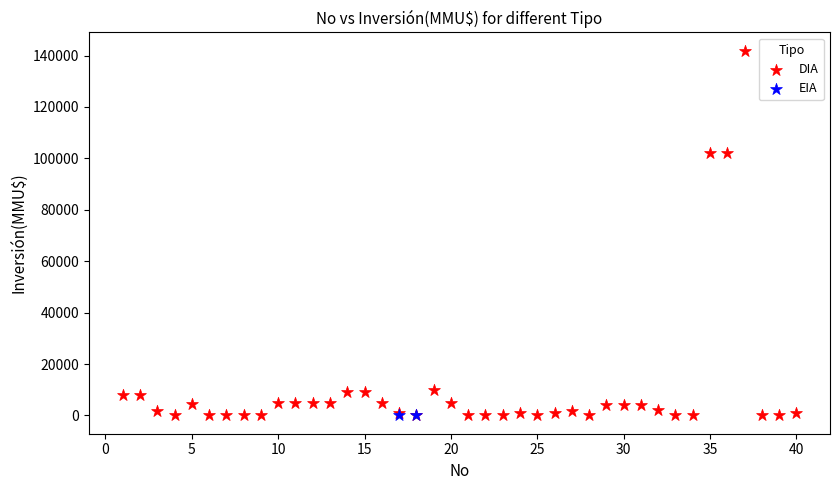

What are all the series names shown in the legend?

DIA, EIA